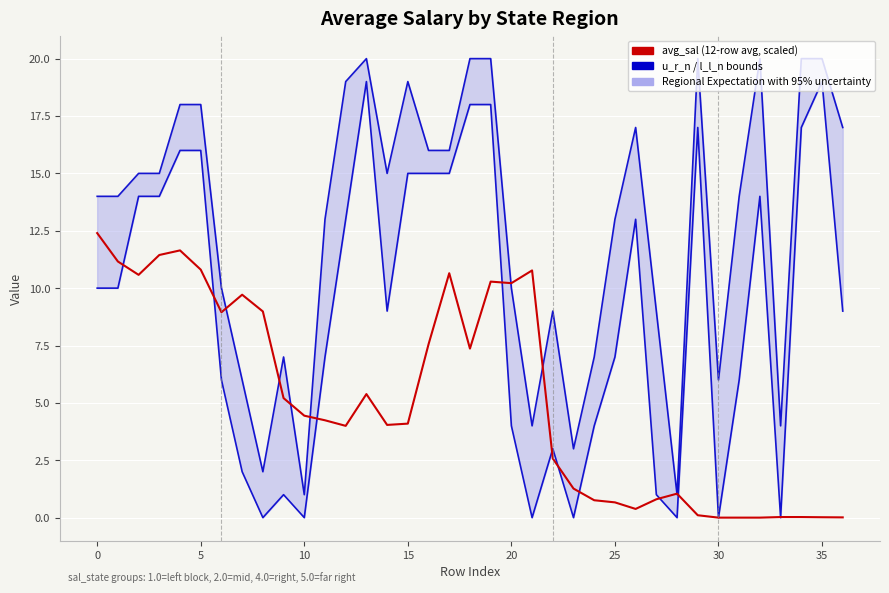

What is the value of the 36th point from the left?

9.0